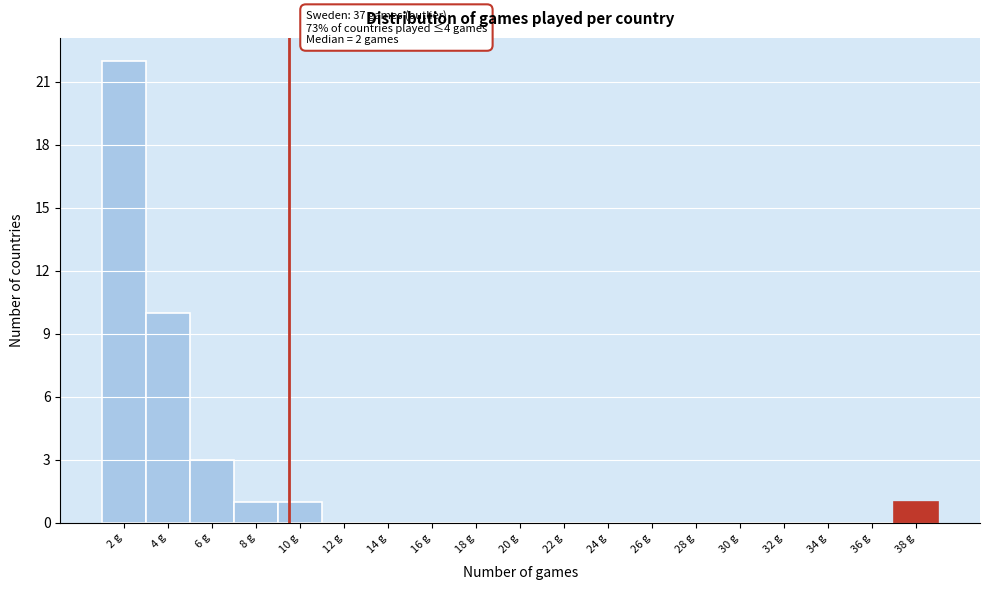

Reading left to right, what are all the values shown in this chart?

2 g=22	4 g=10	6 g=3	8 g=1	10 g=1	12 g=0	14 g=0	16 g=0	18 g=0	20 g=0	22 g=0	24 g=0	26 g=0	28 g=0	30 g=0	32 g=0	34 g=0	36 g=0	38 g=1